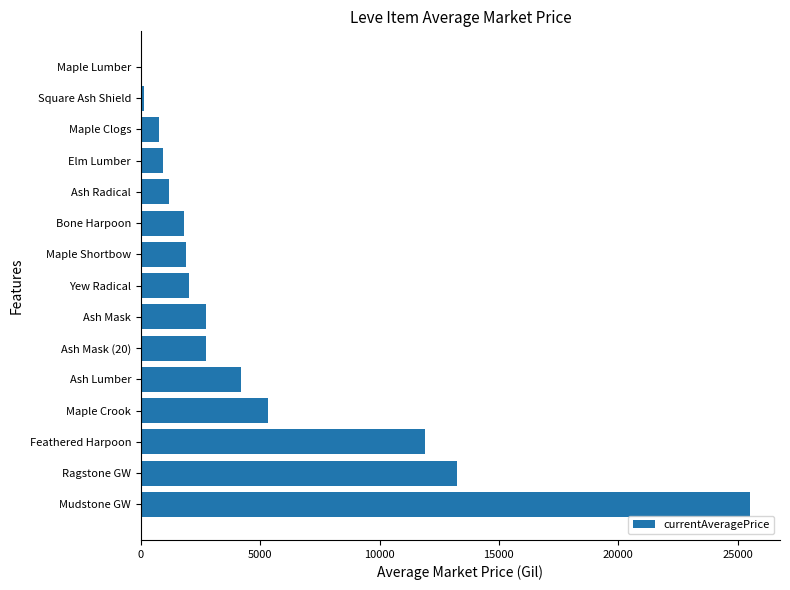

What is the sum of the values at Ash Mask (20) and Maple Clogs?

3483.3